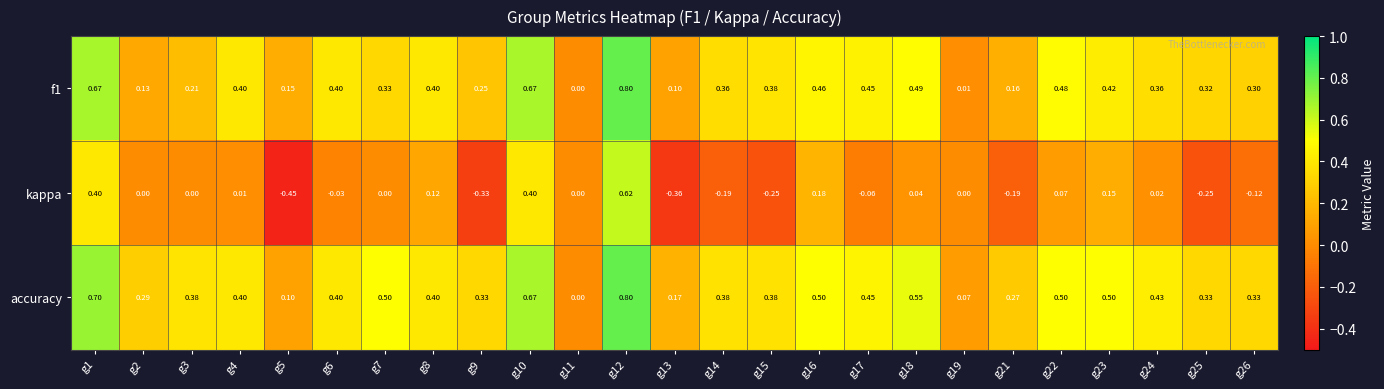

Is the value of kappa at g4 greater than the value of f1 at g1?

No